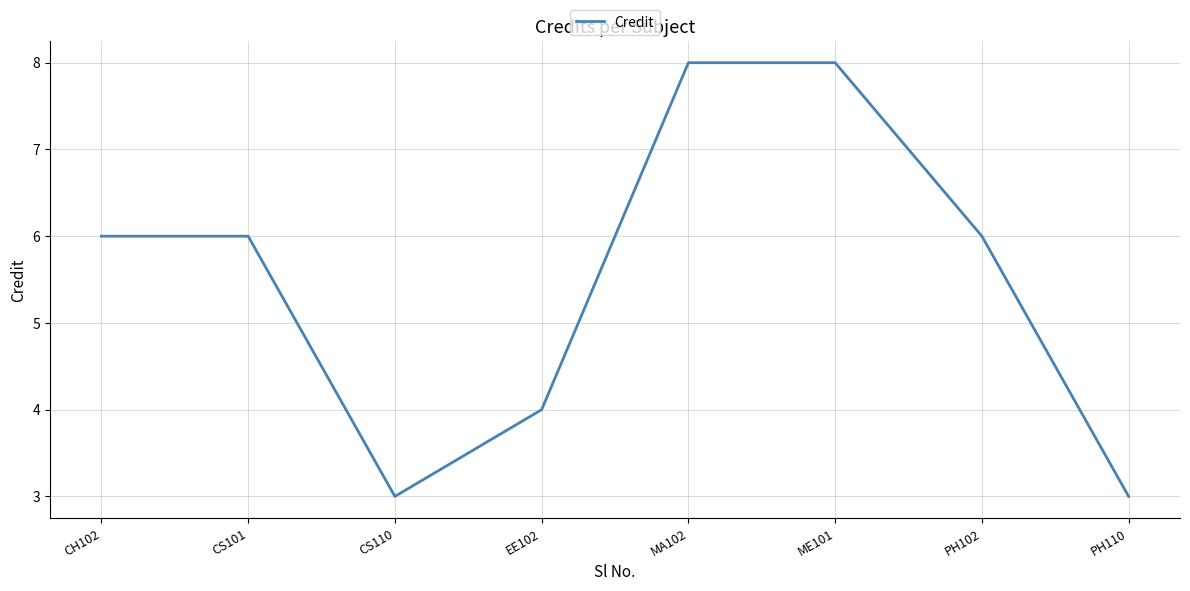

The chart shows a value of 4 at EE102. True or false?

True